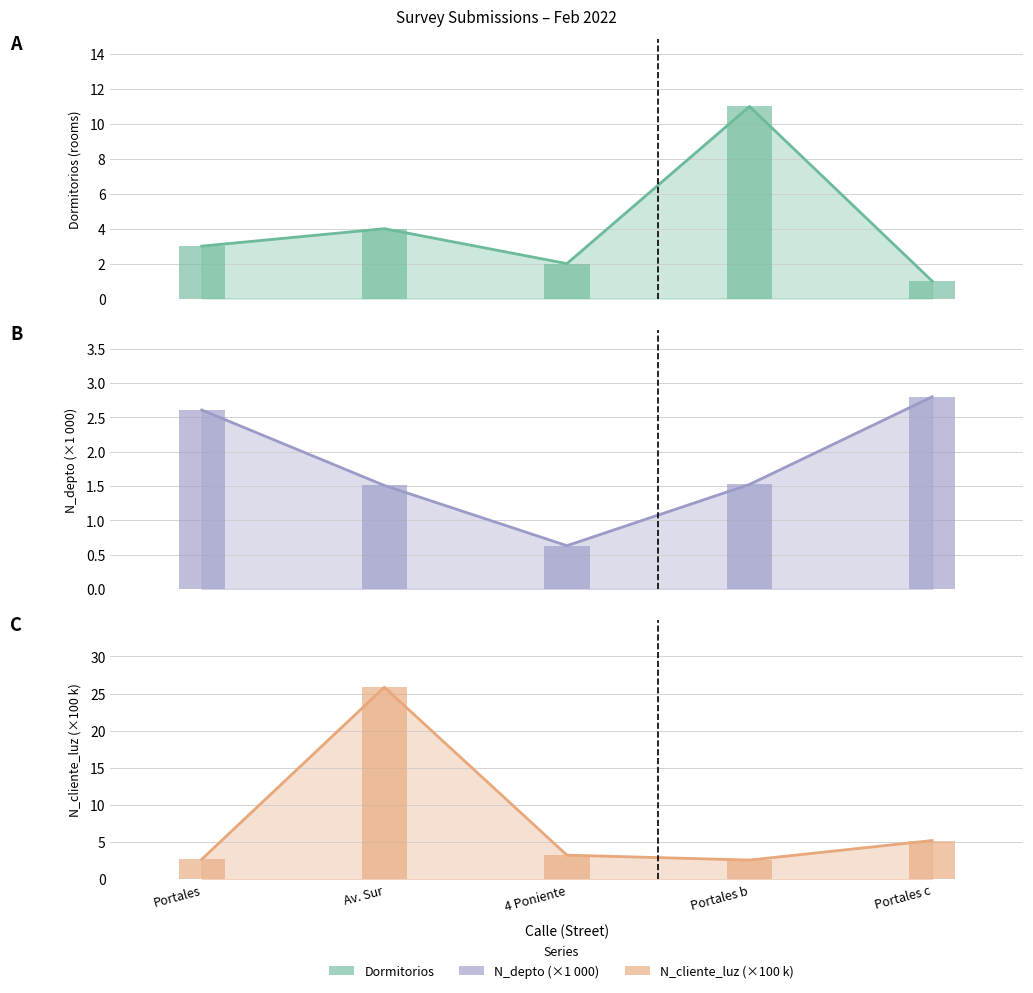

How many groups of bars are there?

5